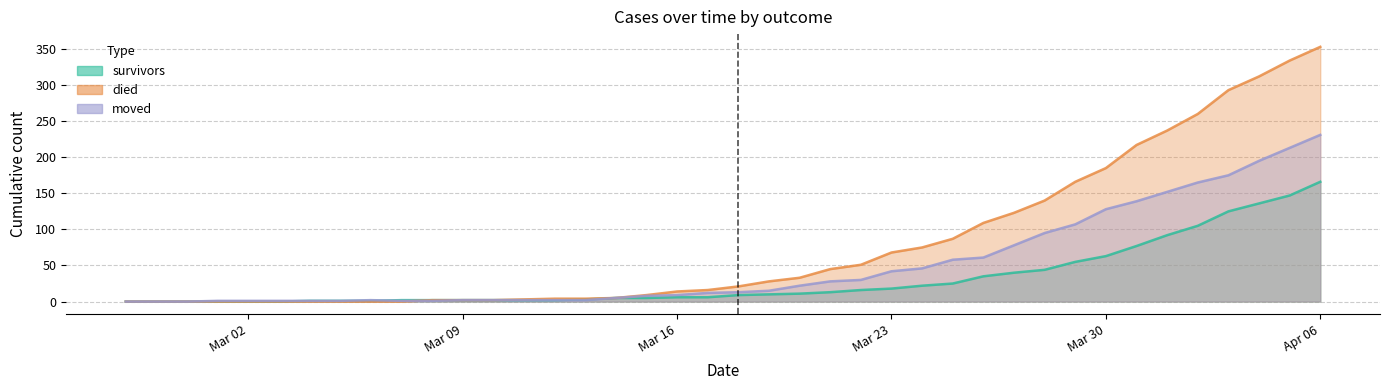

Reading right to left, transcribe all the data shown in this chart.

survivors: 166	147	136	125	105	92	77	63	55	44	40	35	25	22	18	16	13	11	10	9	6	6	5	5	3	2	2	2	2	2	2	1	1	1	0	0	0	0	0	0
died: 353	334	312	293	260	237	217	185	166	140	123	109	87	75	68	51	45	33	28	21	16	14	9	5	4	4	3	2	2	2	0	0	0	0	0	0	0	0	0	0
moved: 231	213	195	175	165	152	139	128	107	95	78	61	58	46	42	30	28	22	15	13	12	9	8	5	2	2	2	2	2	1	1	2	1	1	1	1	1	0	0	0